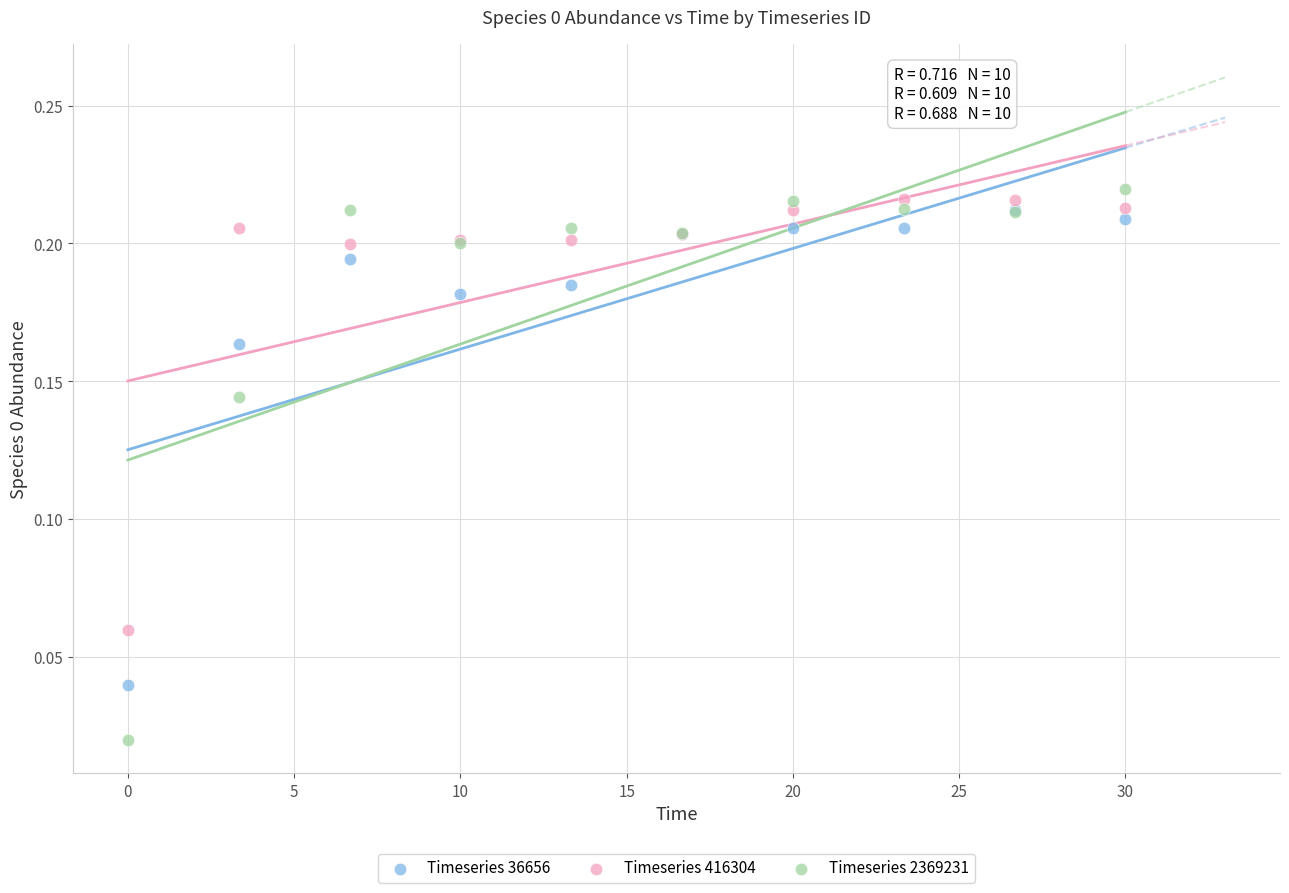

What are all the series names shown in the legend?

Timeseries 36656, Timeseries 416304, Timeseries 2369231